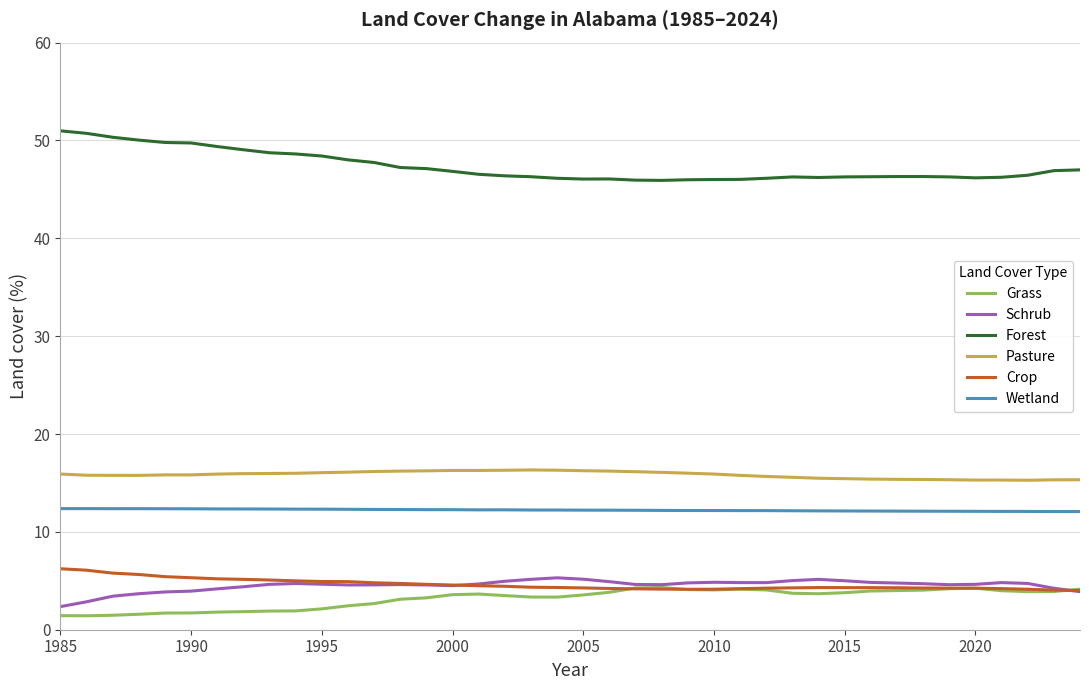

What is the lowest value of the Grass series?

1.4